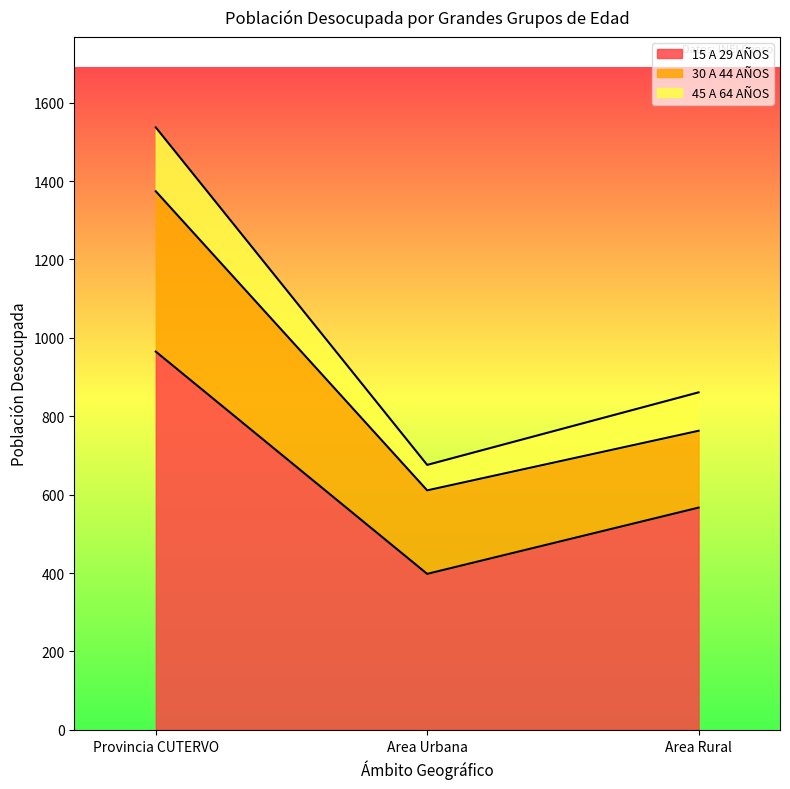

Between Provincia CUTERVO and Area Urbana, which is larger?

Provincia CUTERVO